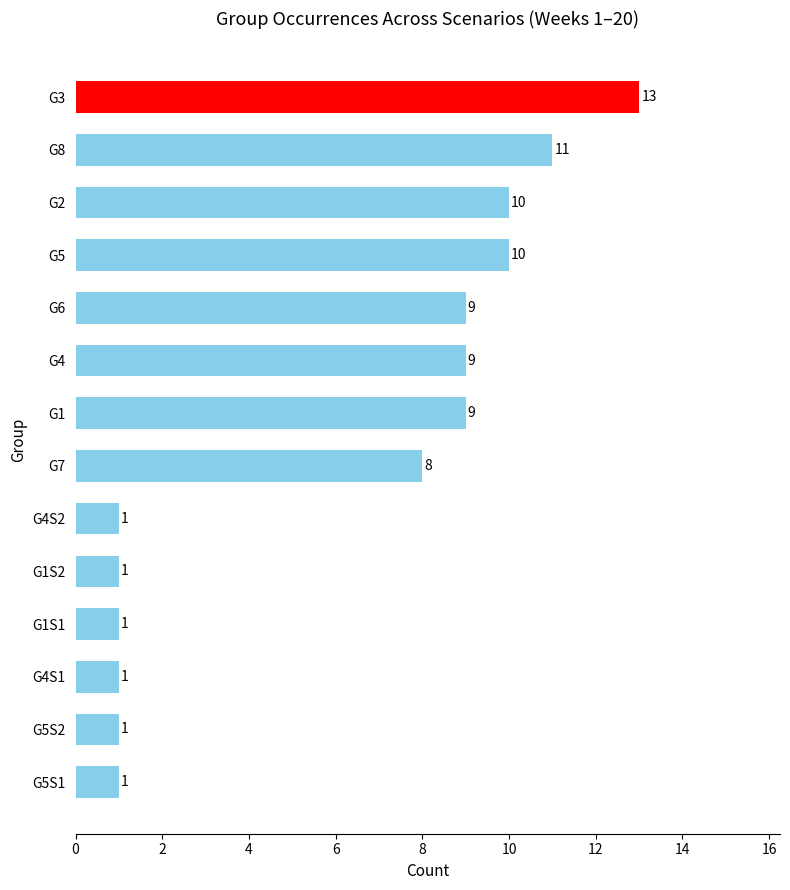

True or false: the data shows 2 at G4S2.

False